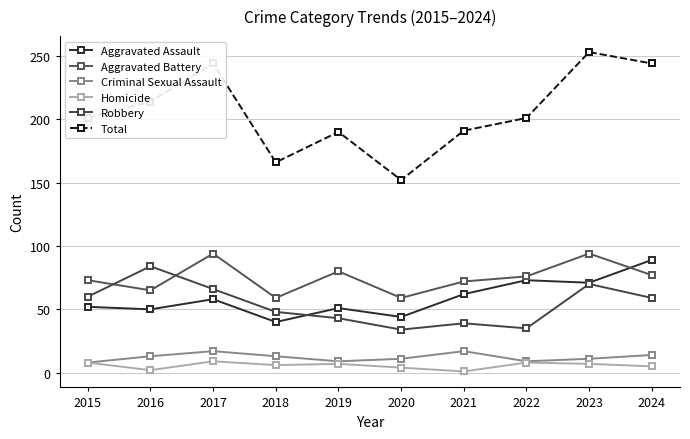

True or false: Aggravated Battery and Homicide intersect in this chart.

False